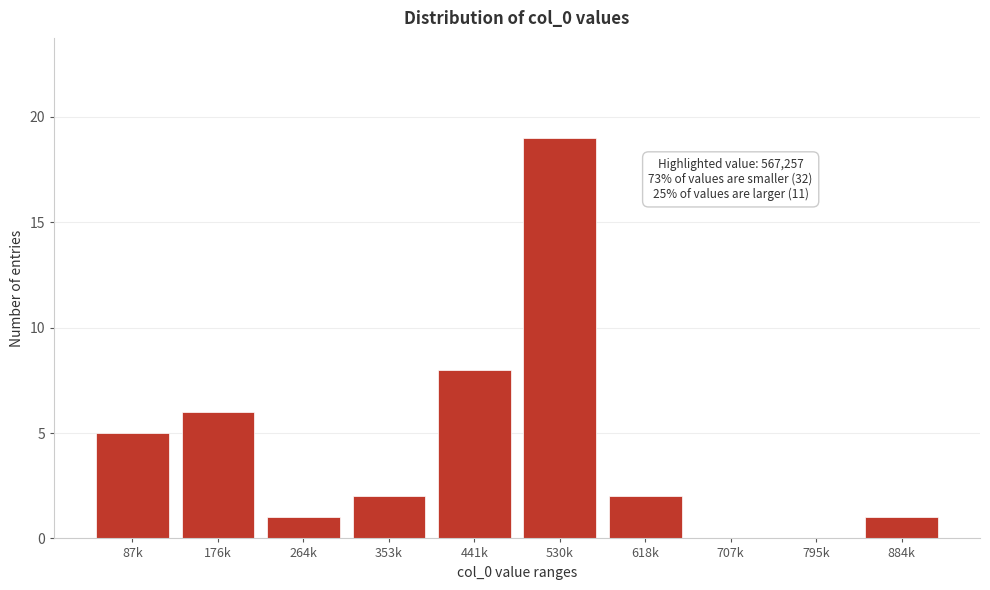

Reading left to right, what are all the values shown in this chart?

87k=5	176k=6	264k=1	353k=2	441k=8	530k=19	618k=2	707k=0	795k=0	884k=1